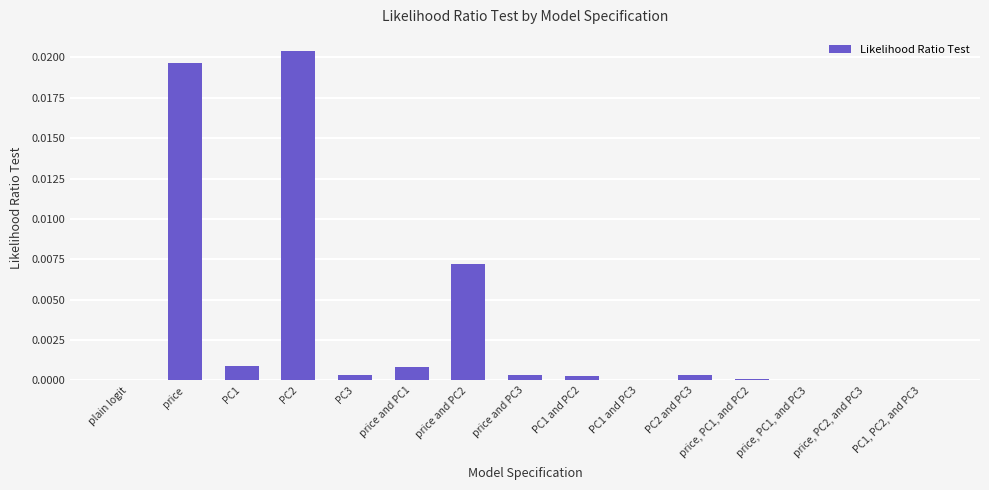

Which category has the highest value across all series?

PC2